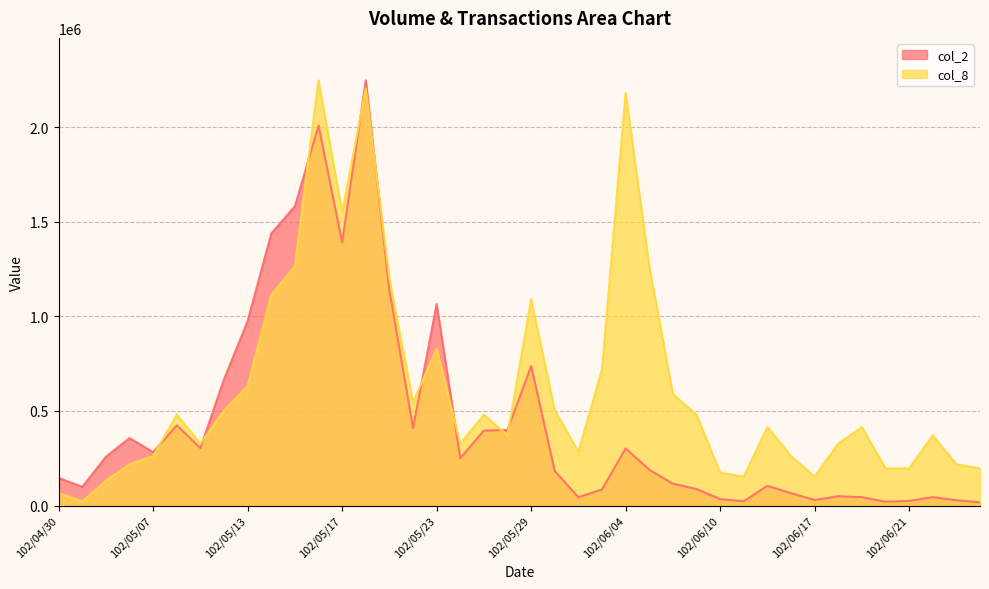

What is the sum of all col_8 values?

24956304.5